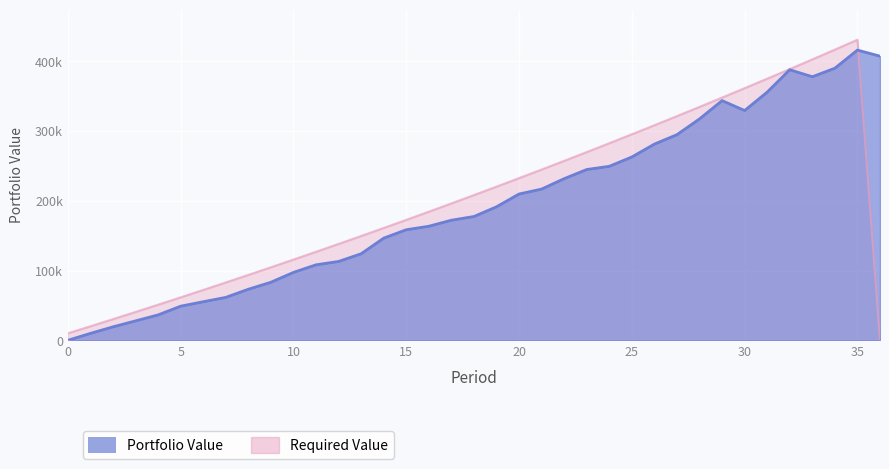

List the labels in order of Portfolio Value value, largest first.

35, 36, 34, 32, 33, 31, 29, 30, 28, 27, 26, 25, 24, 23, 22, 21, 20, 19, 18, 17, 16, 15, 14, 13, 12, 11, 10, 9, 8, 7, 6, 5, 4, 3, 2, 1, 0